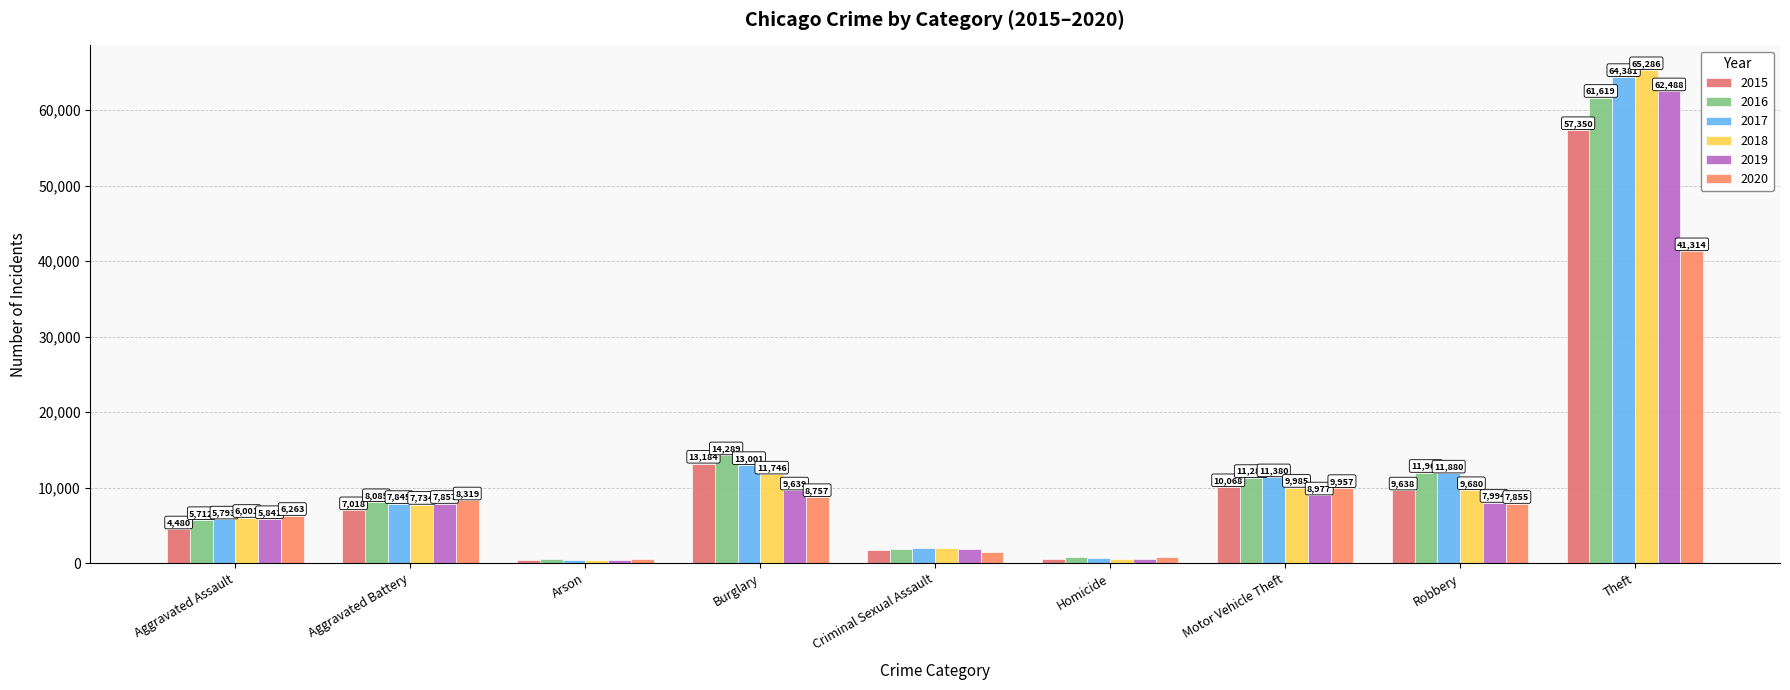

How many data points in 2016 are less than 8085?

4